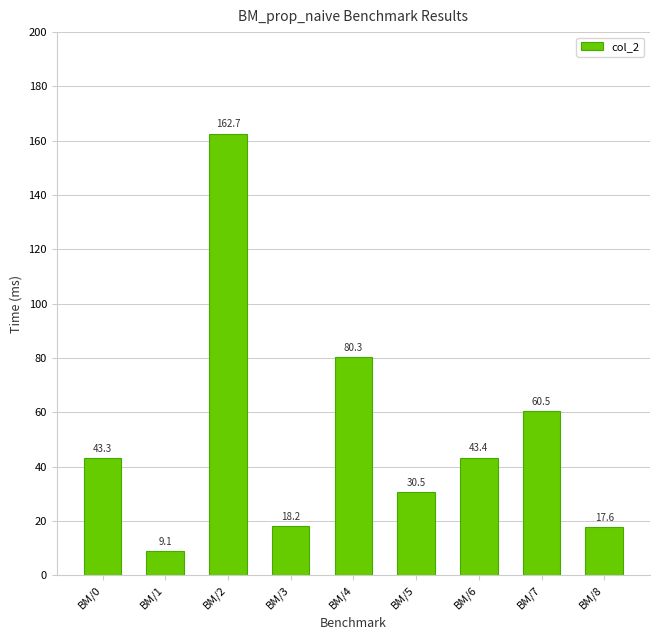

Which has a higher value, BM/3 or BM/5?

BM/5